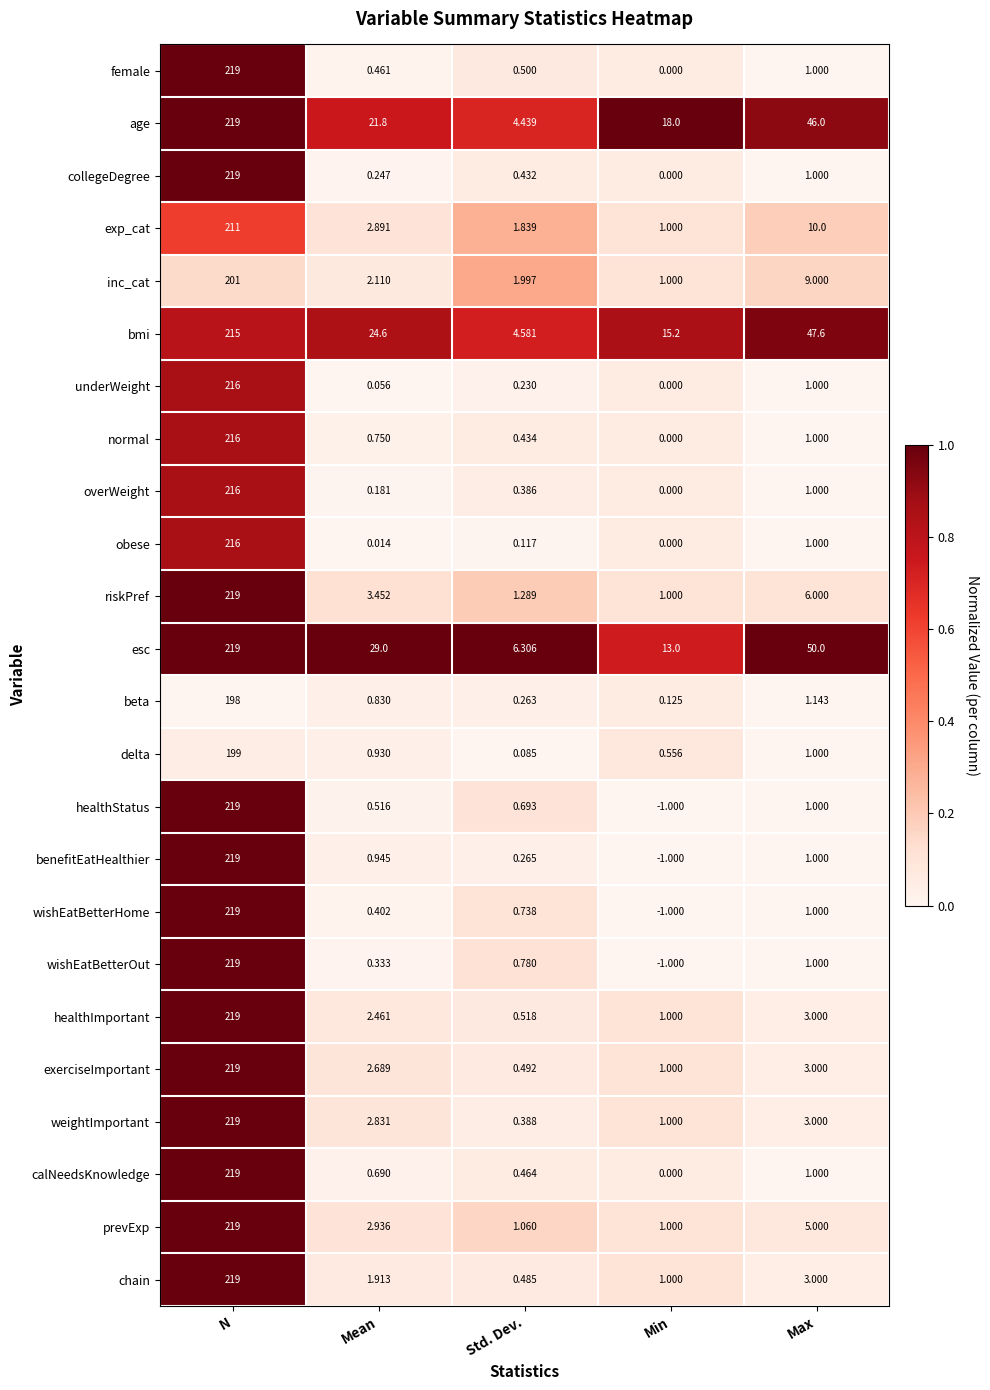

Is the value of weightImportant at Min greater than the value of underWeight at Std. Dev.?

Yes